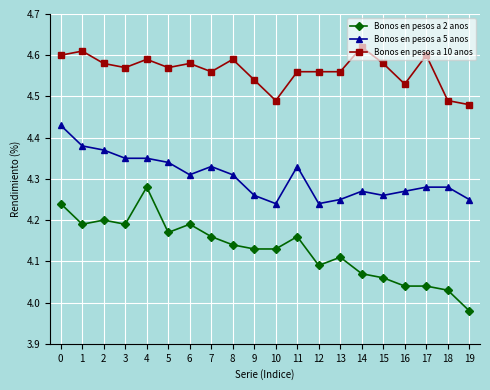

Is the value of Bonos en pesos a 5 anos at 10 greater than the value of Bonos en pesos a 10 anos at 1?

No